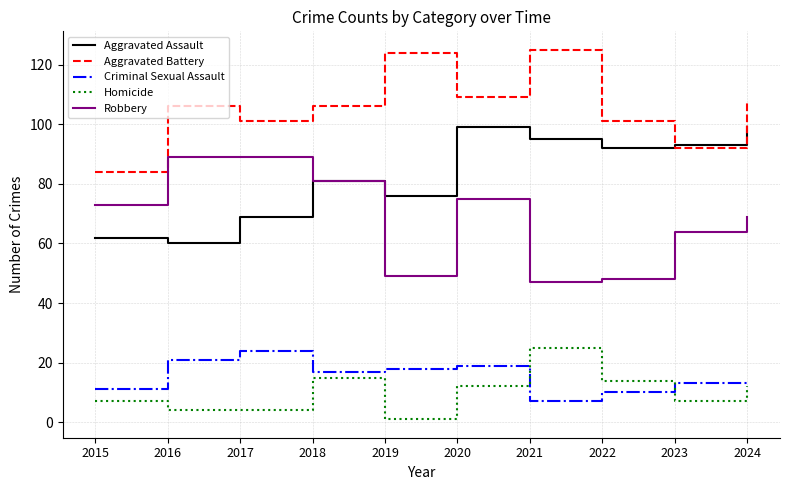

What is the highest value of the Robbery series?

89